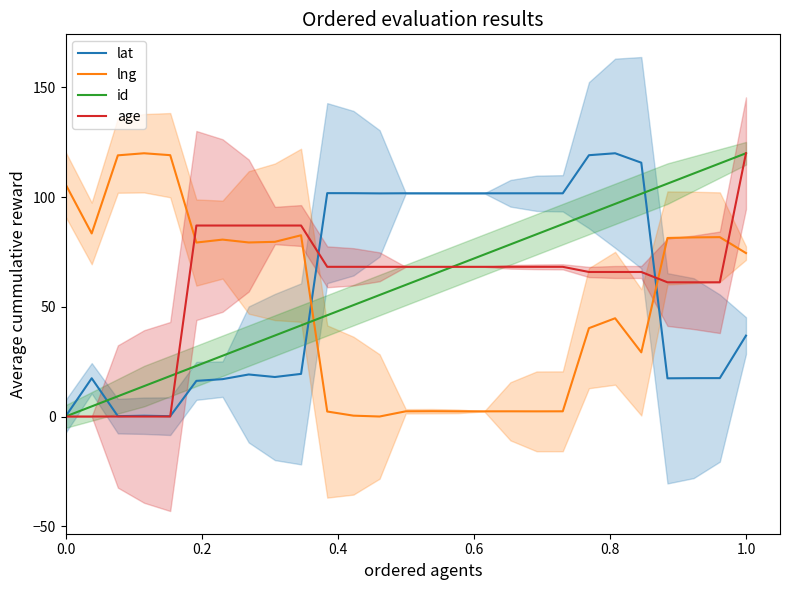

Count the number of data series in this chart.

4